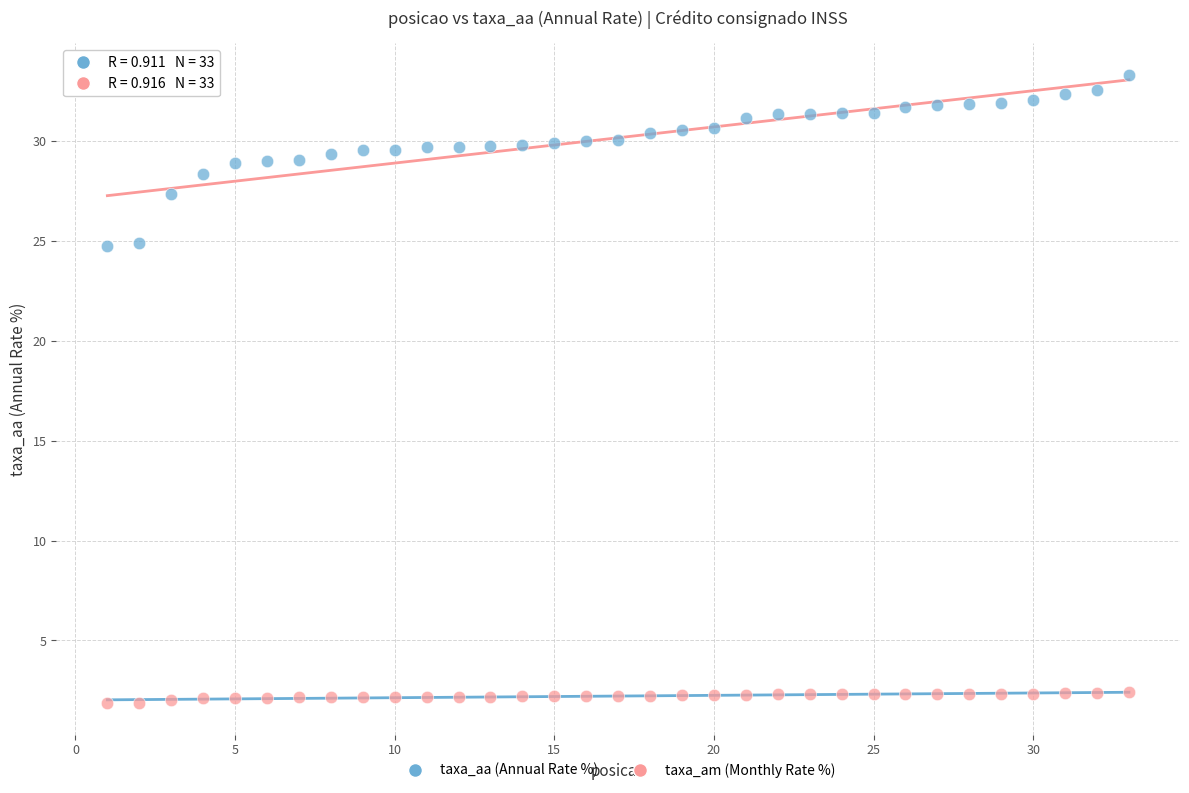

What is the X range (max minus min) for the scatter plot?

32.0